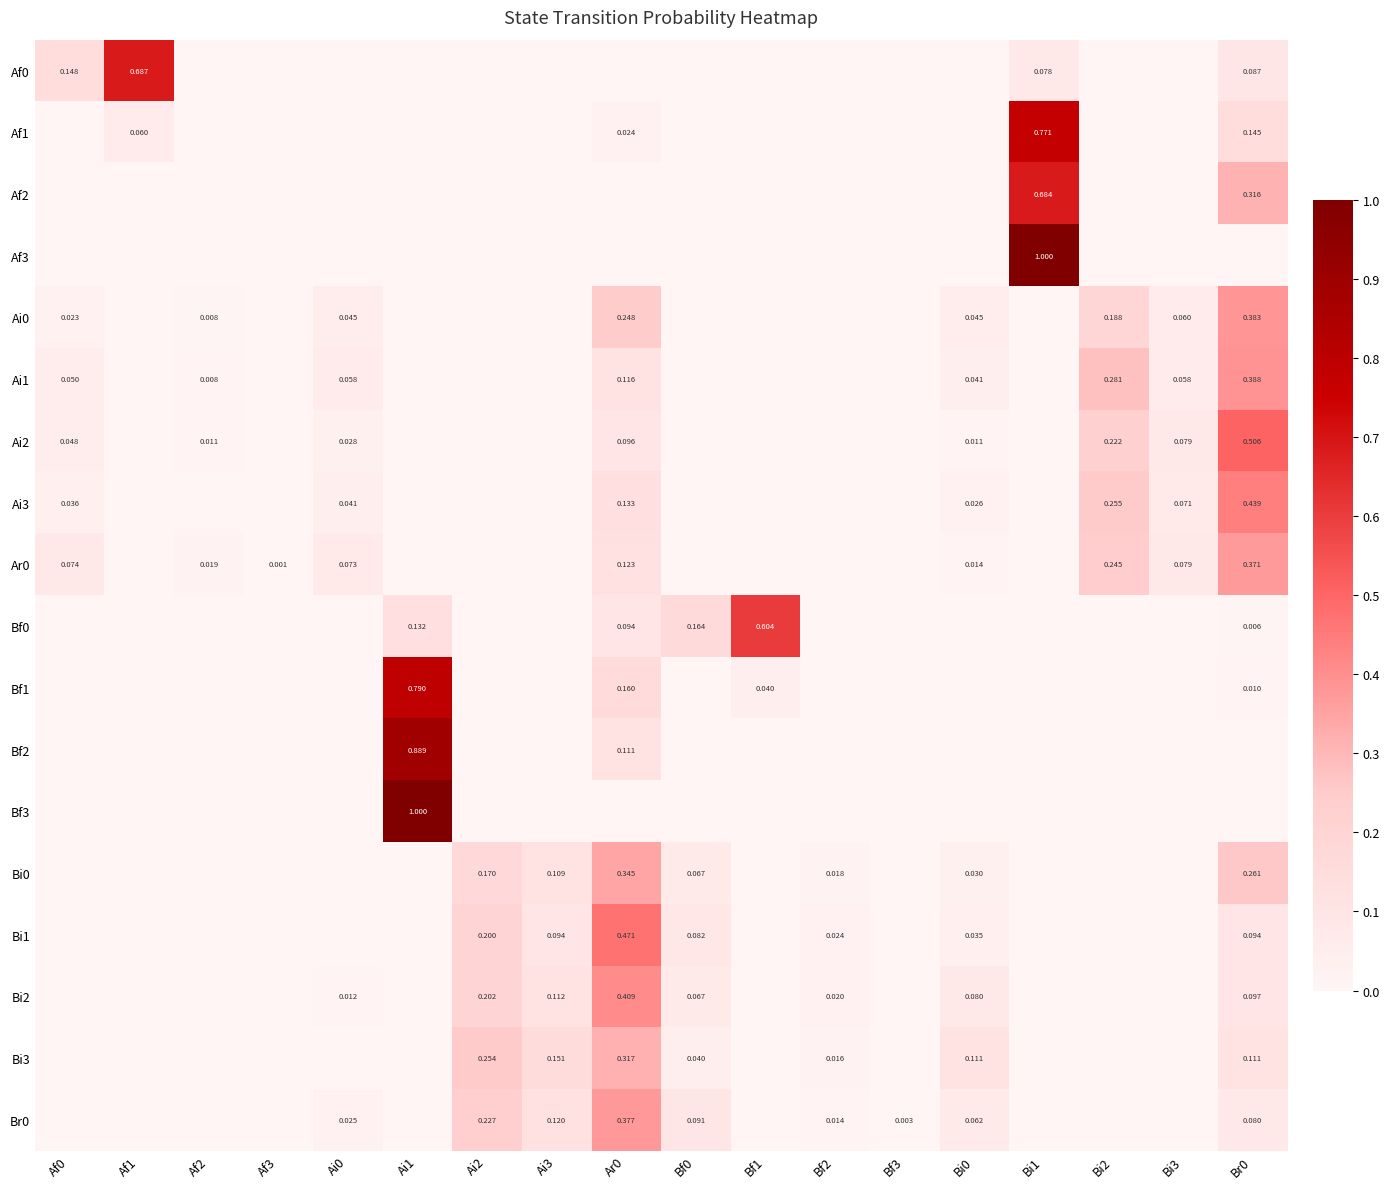

Is the value of Ai3 at Ar0 greater than the value of Ar0 at Bi2?

No